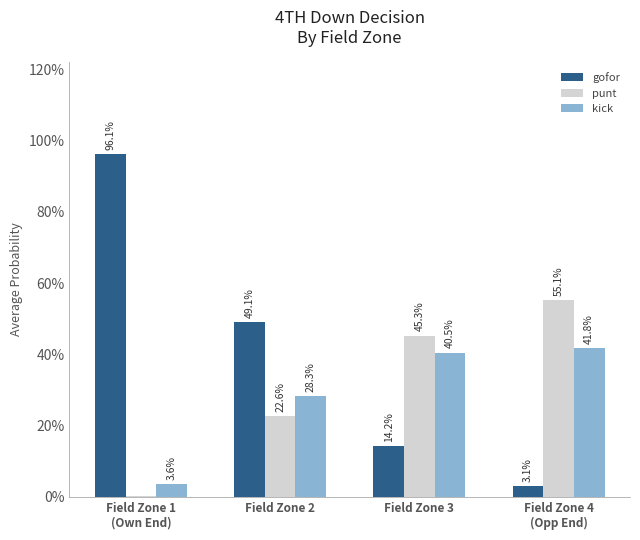

Are the bars horizontal?

No